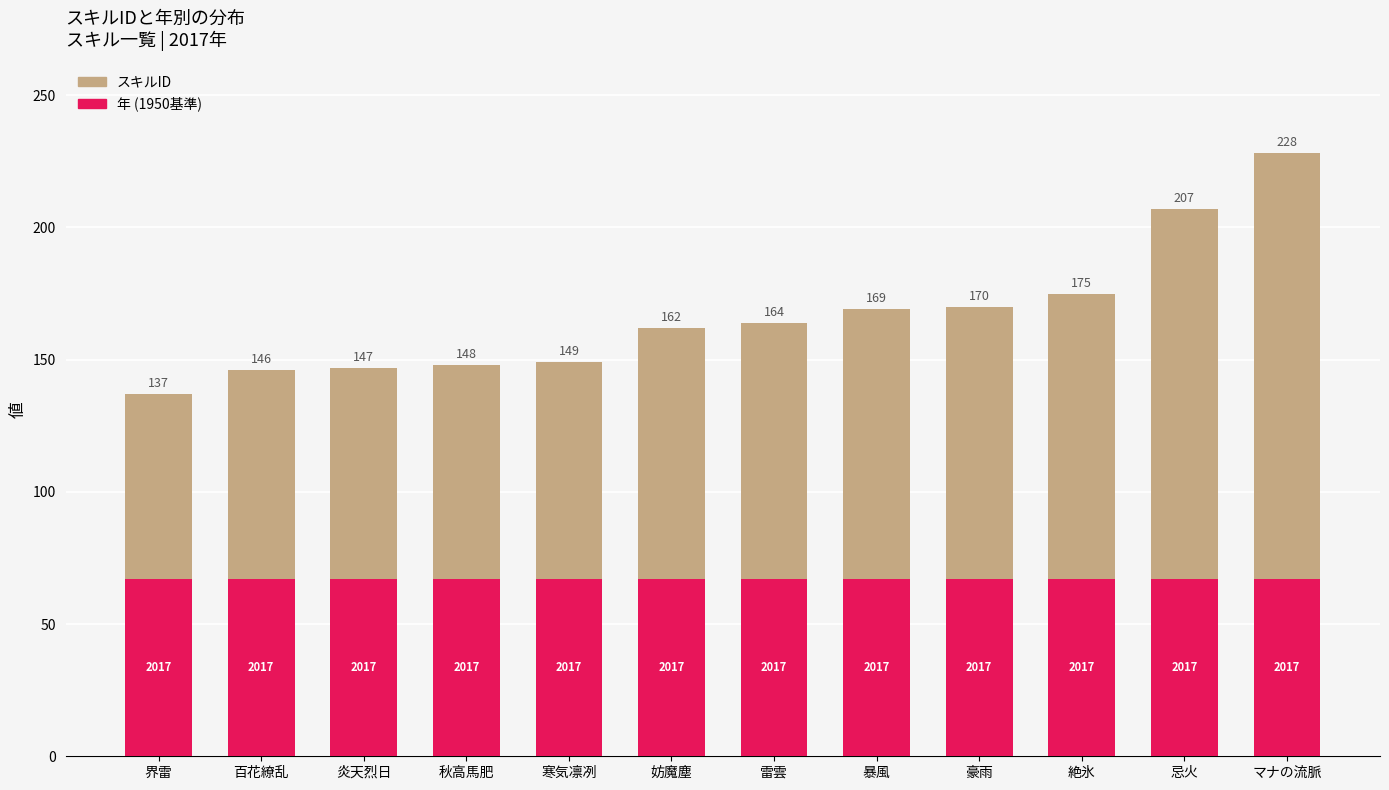

Is it true that 年 (1950基準) equals 37 at 忌火?

False